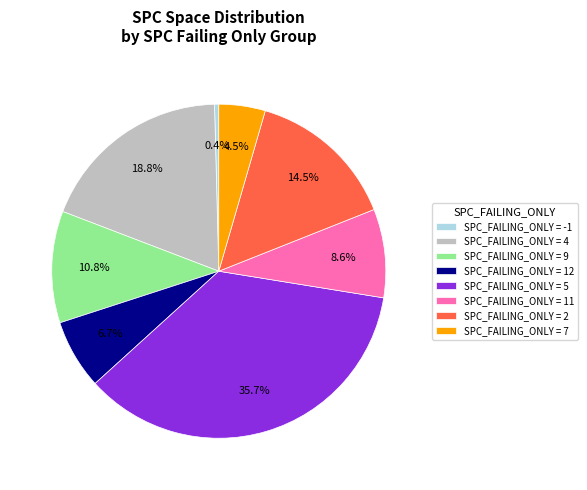

Between SPC_FAILING_ONLY = 11 and SPC_FAILING_ONLY = 2, which is larger?

SPC_FAILING_ONLY = 2